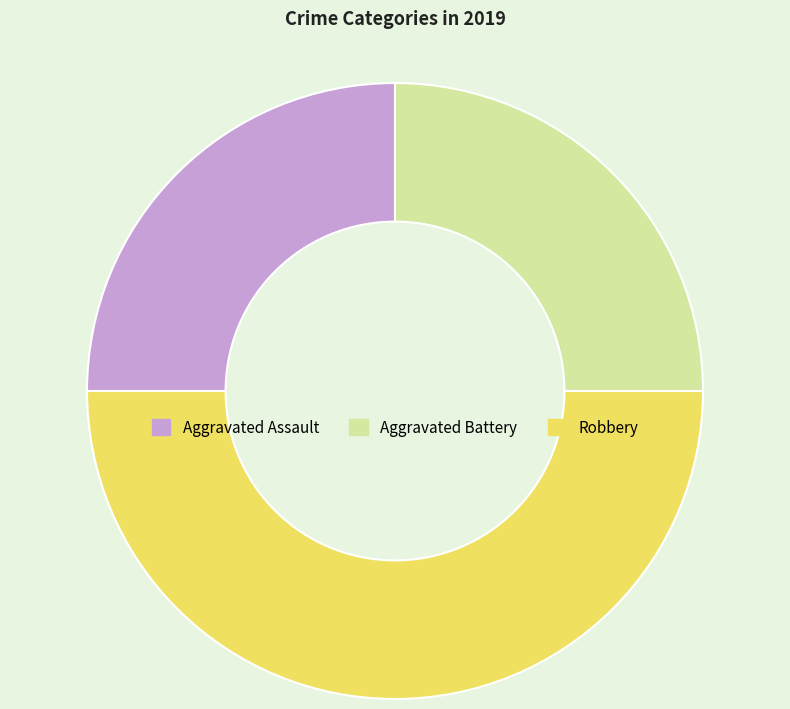

Approximately how many times larger is the value at Robbery compared to Aggravated Battery?

2.0